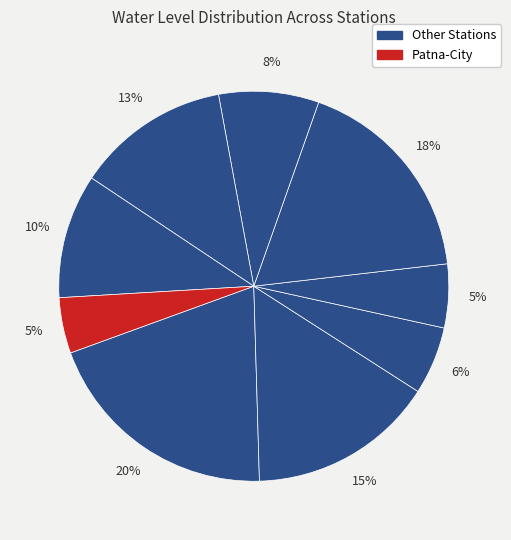

How many segments does this pie chart have?

9